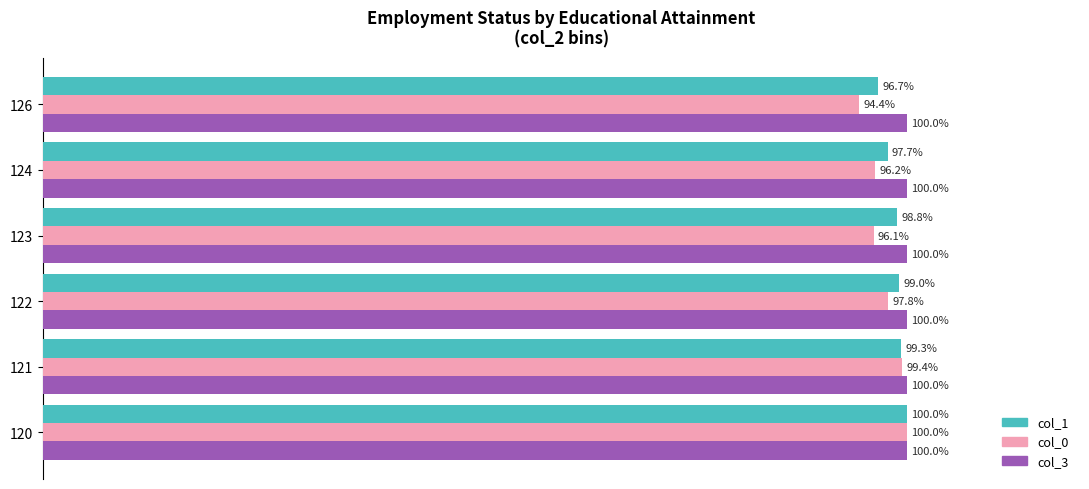

Which series has the widest spread of values?

col_0